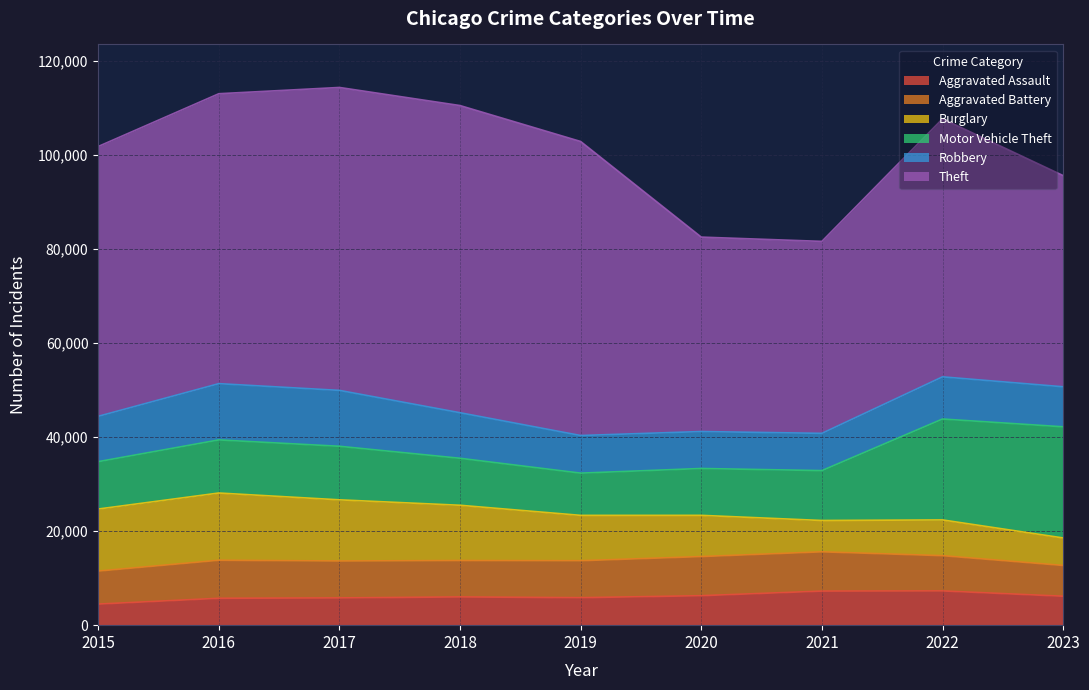

Which series has the largest range (max minus min)?

Theft